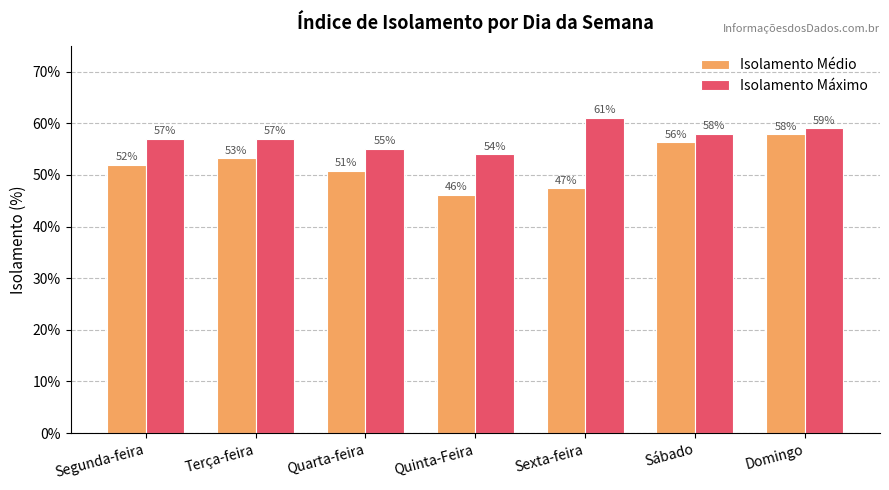

What is the maximum value shown in the chart?

0.6